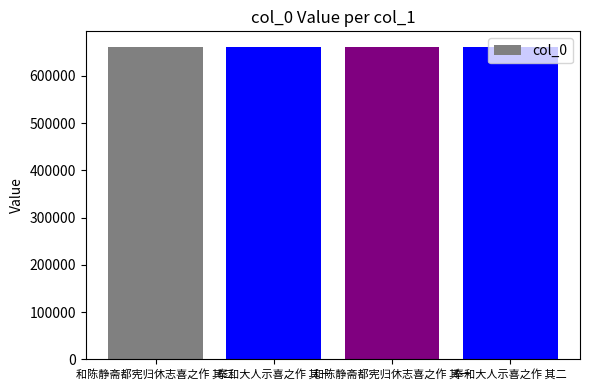

What is the label of the 3rd bar from the right?

奉和大人示喜之作 其一